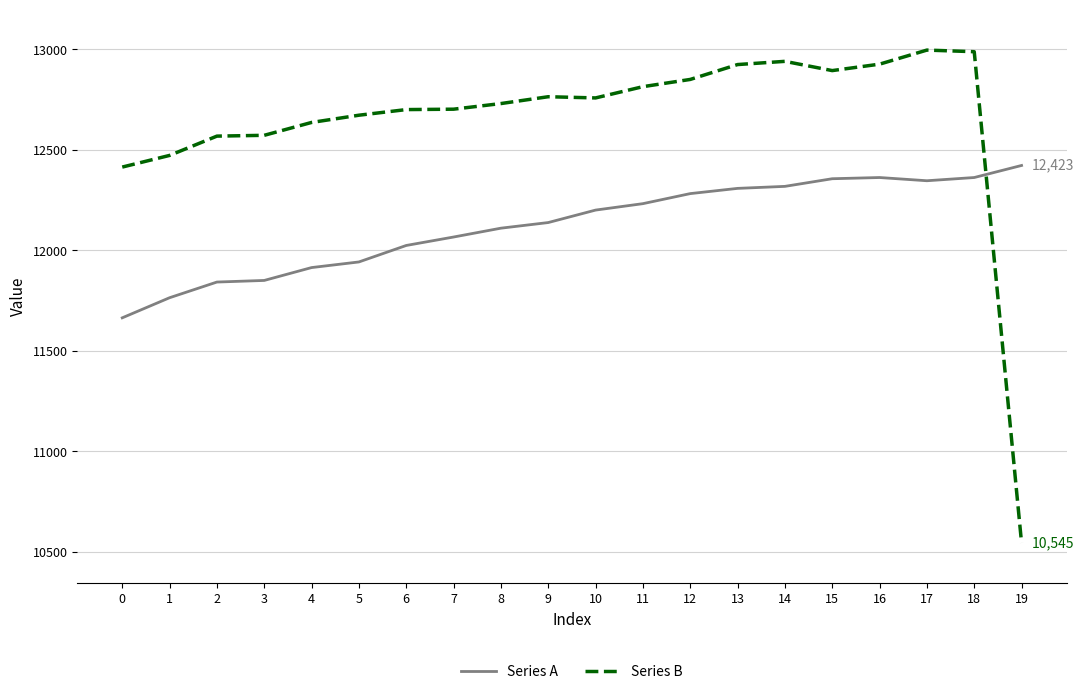

Is the value of Series A at 2 greater than the value of Series B at 4?

No